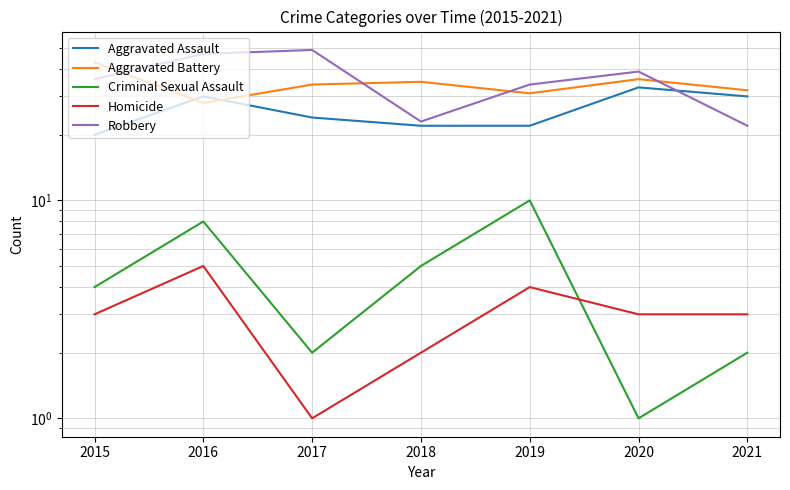

Between 2019 and 2015, which is larger?

2019